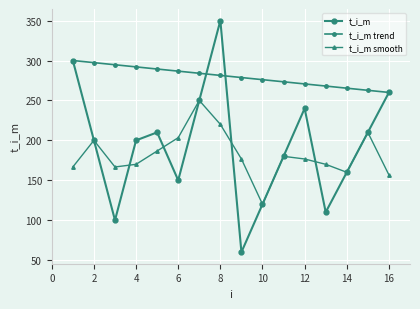

List the series in order of their peak value, highest first.

t_i_m, t_i_m trend, t_i_m smooth